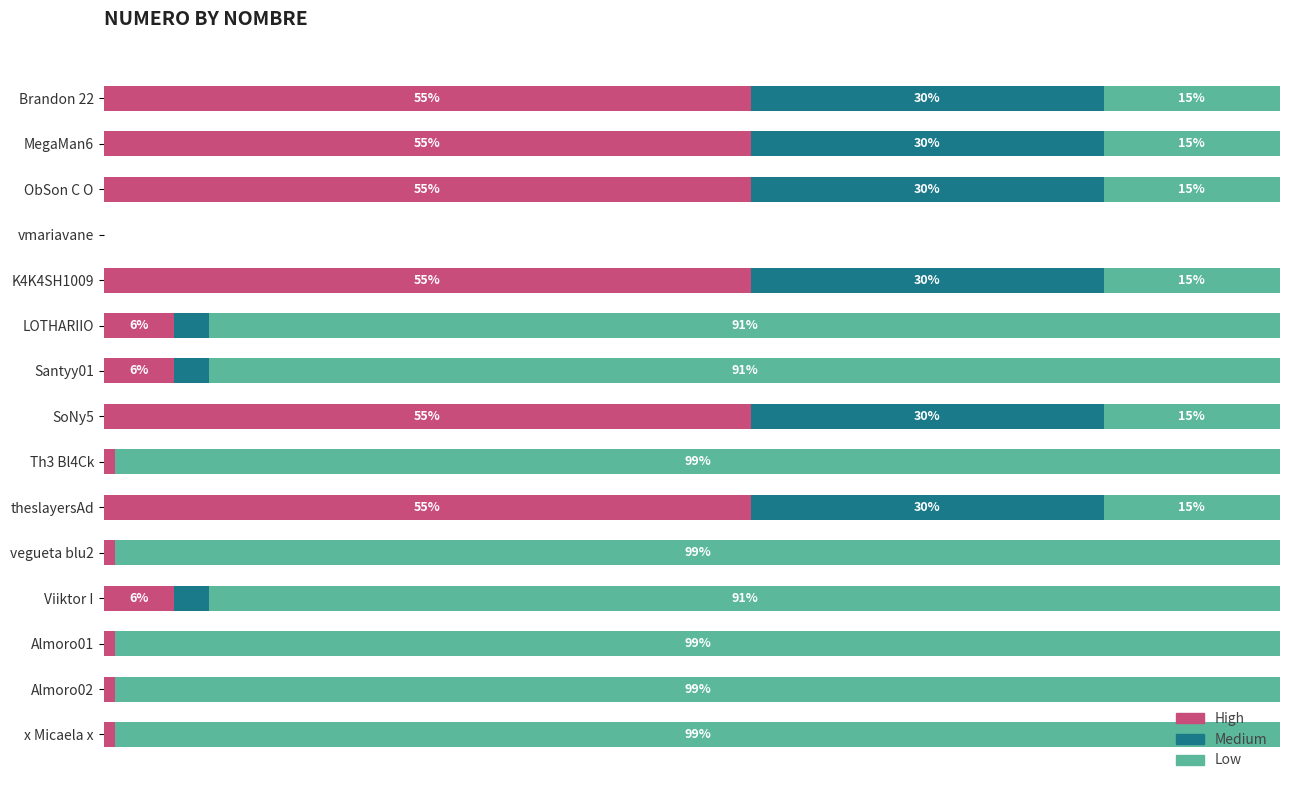

What are all the series names shown in the legend?

High, Medium, Low